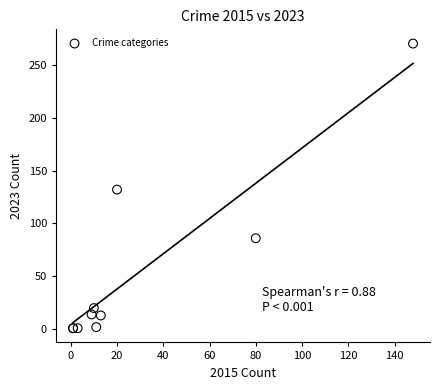

What Y value in the scatter plot is closest to 135?

132